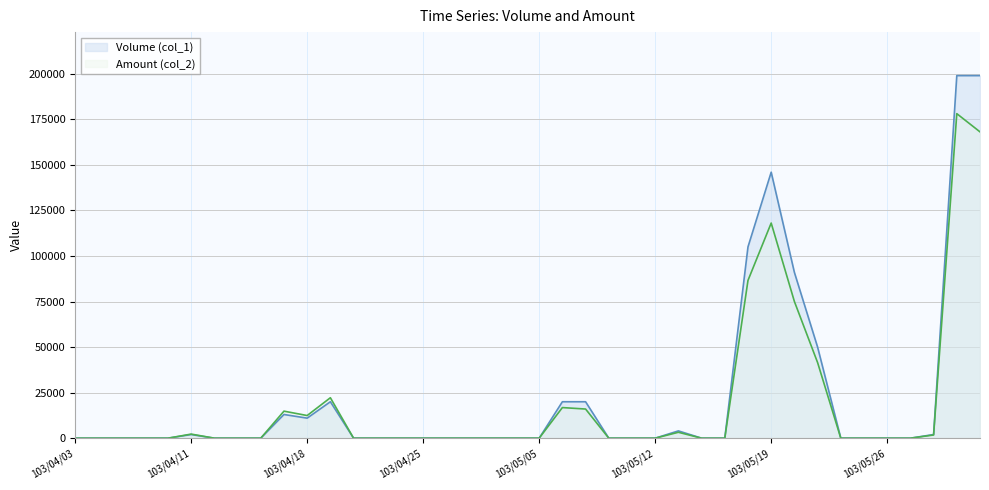

At which category is the sum across all series the highest?

103/05/29